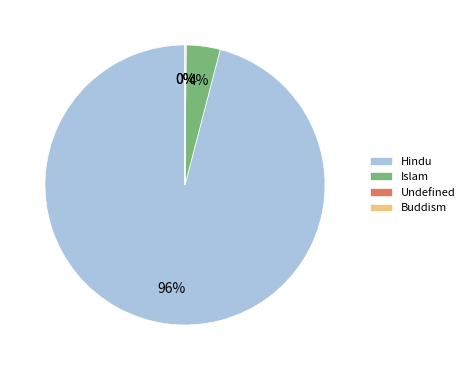

To the nearest percent, what portion does Hindu represent?

96%